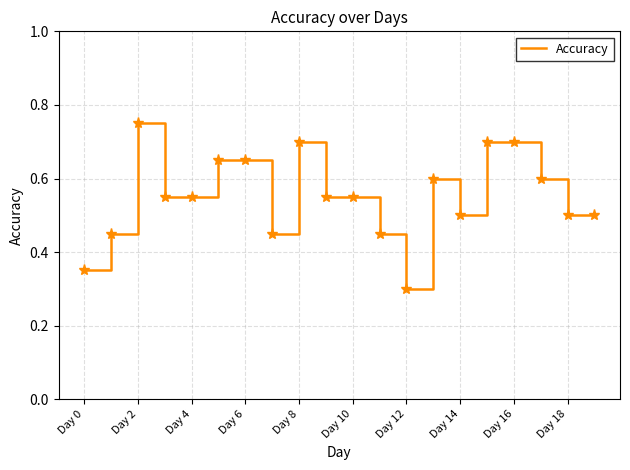

Reading left to right, transcribe all the data shown in this chart.

0.3	0.5	0.8	0.6	0.6	0.7	0.7	0.5	0.7	0.6	0.6	0.5	0.3	0.6	0.5	0.7	0.7	0.6	0.5	0.5